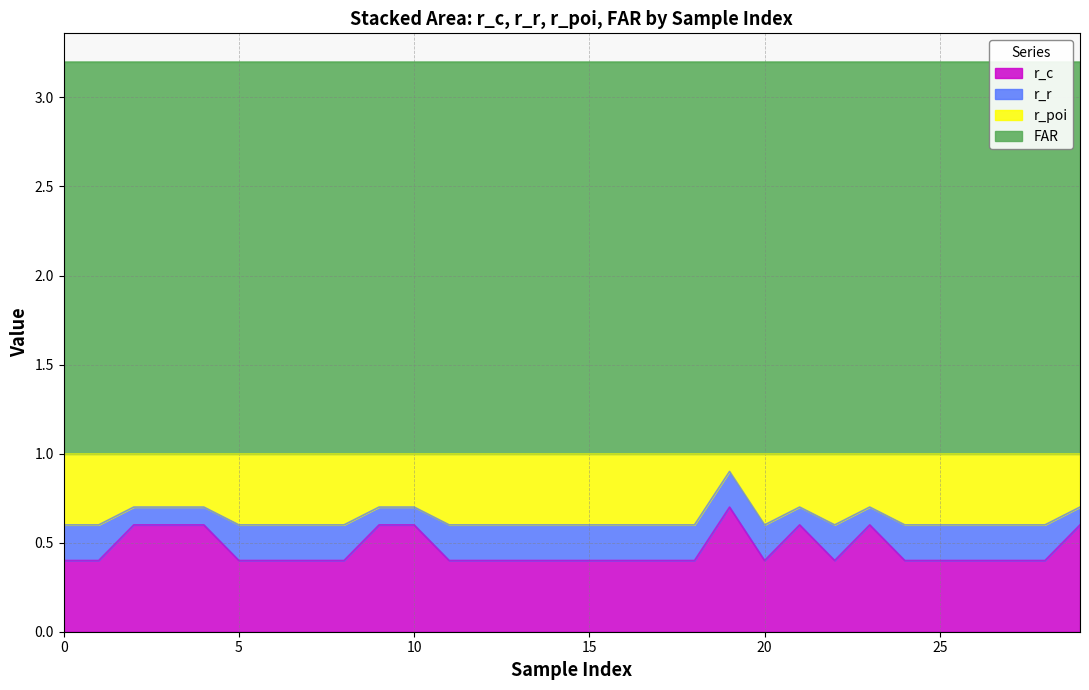

How many r_c values are between 0 and 1?

30